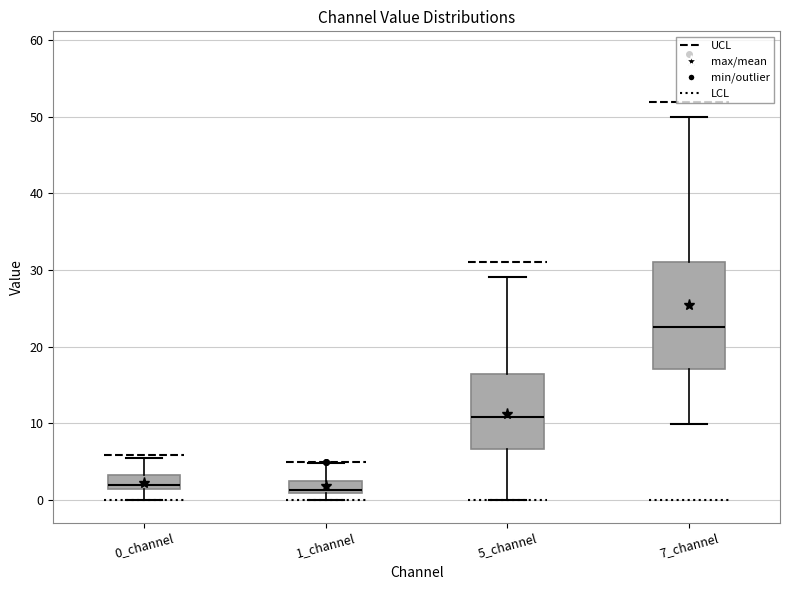

Where does the upper whisker of the box for 1_channel end on the y-axis? The values are not printed on the chart, so give them approximately, as read against the axis.

5